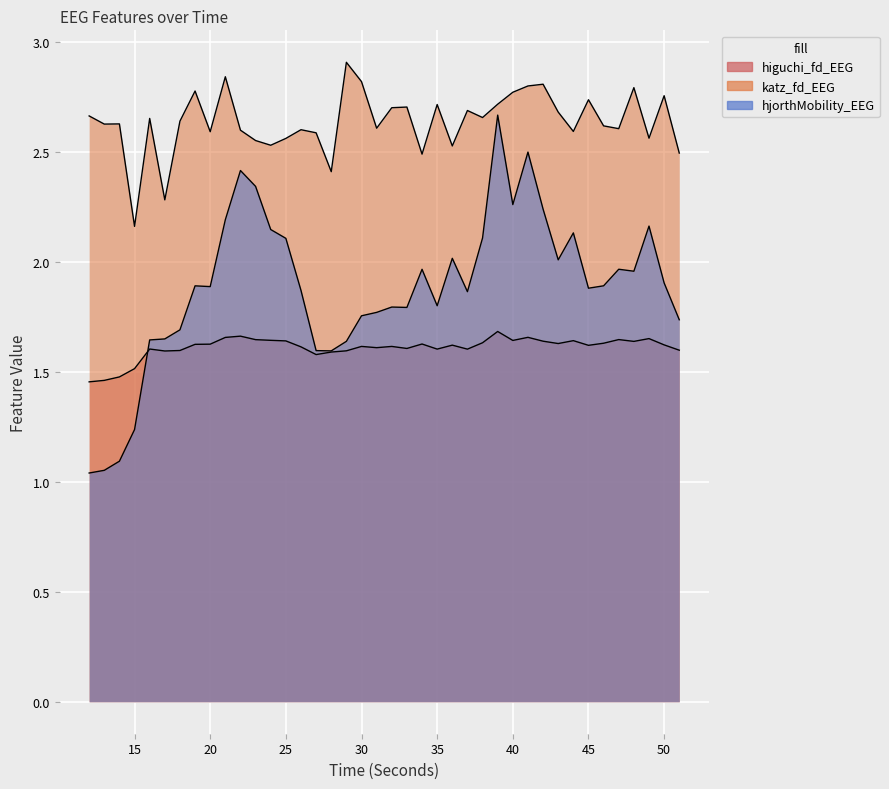

Read the katz_fd_EEG value at 35.

2.7